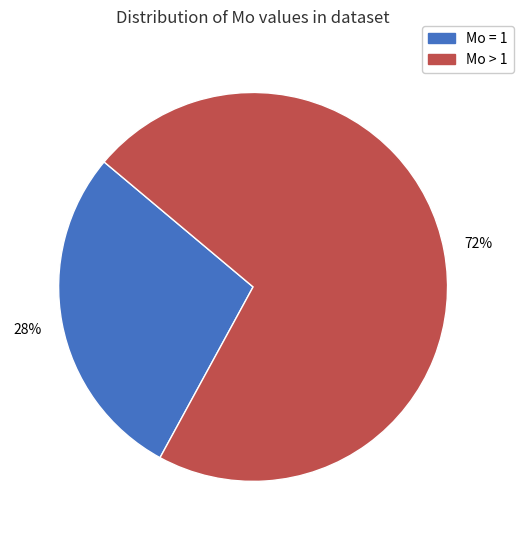

To the nearest percent, what is the difference between the largest and smallest slice percentages?

44%